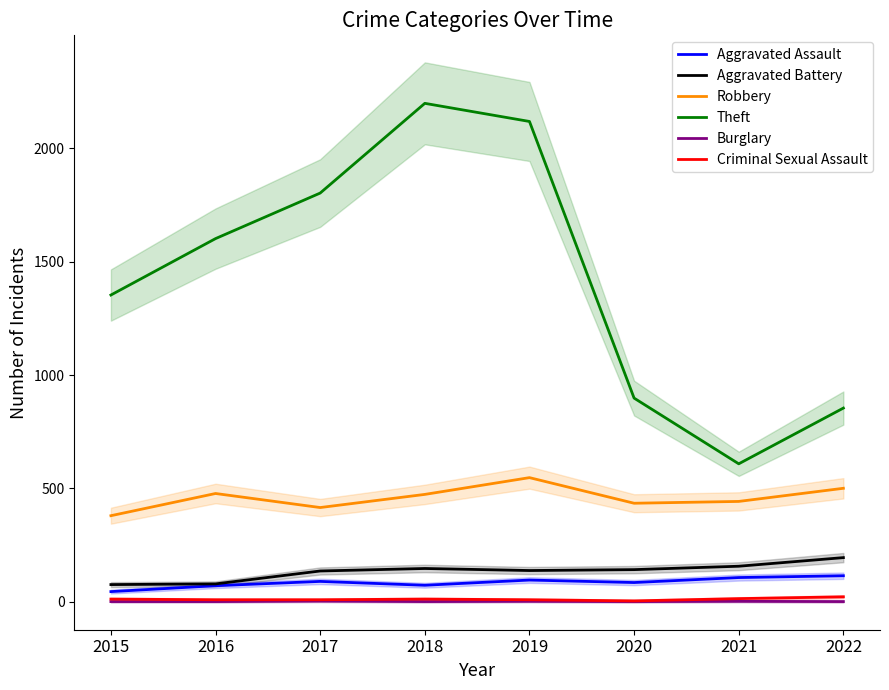

Is the value of Aggravated Battery at 2017 greater than the value of Theft at 2016?

No